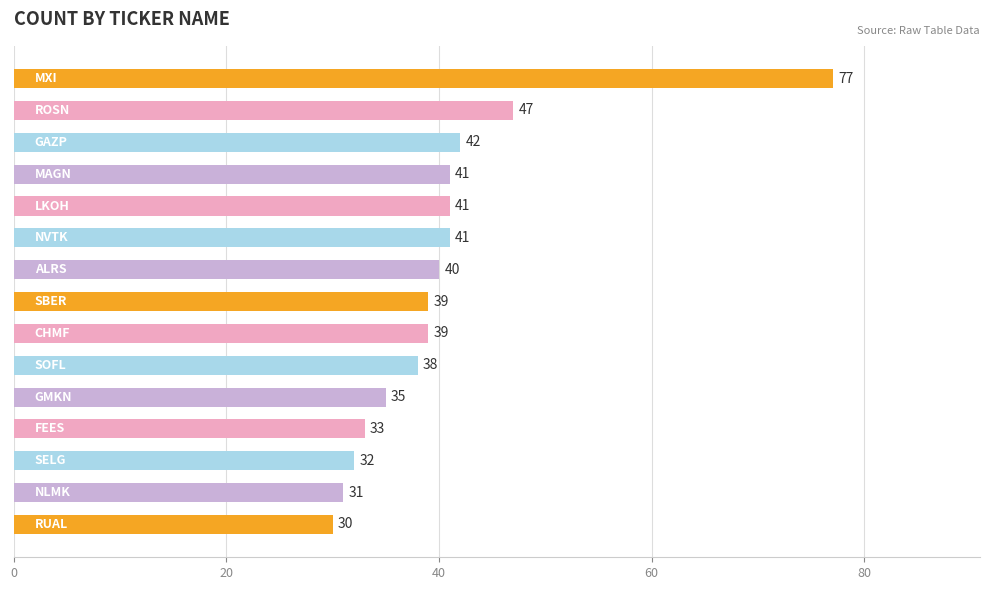

What is the maximum value shown in the chart?

77